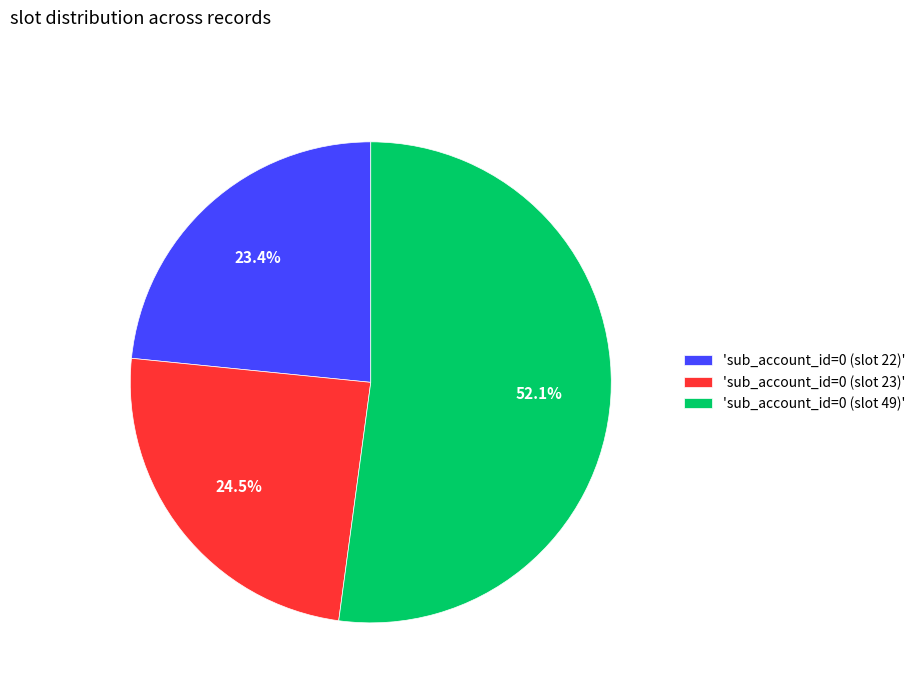

What is the smallest slice in the pie chart?

'sub_account_id=0 (slot 22)'